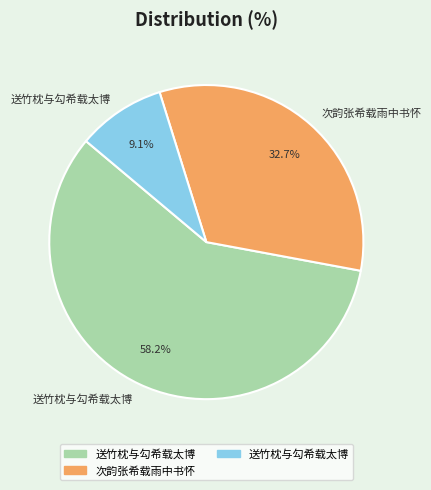

Is there any slice that represents more than half of the pie?

Yes